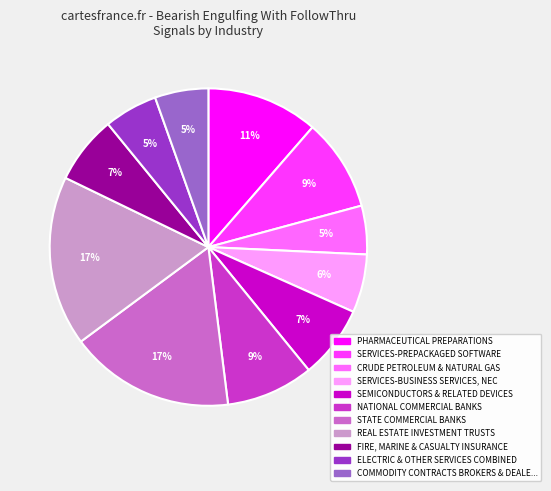

Is there a majority slice in this chart?

No